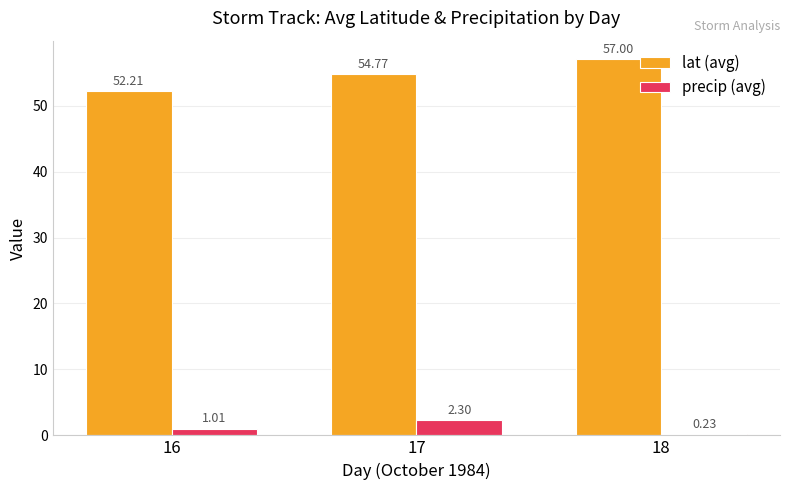

How many data points does each series have?

3